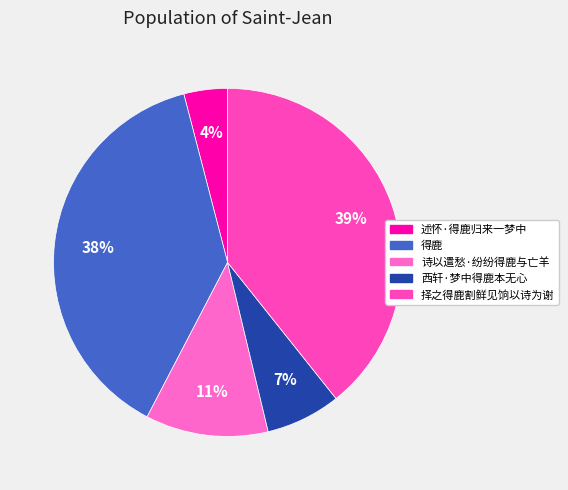

Count the number of slices in the pie.

5